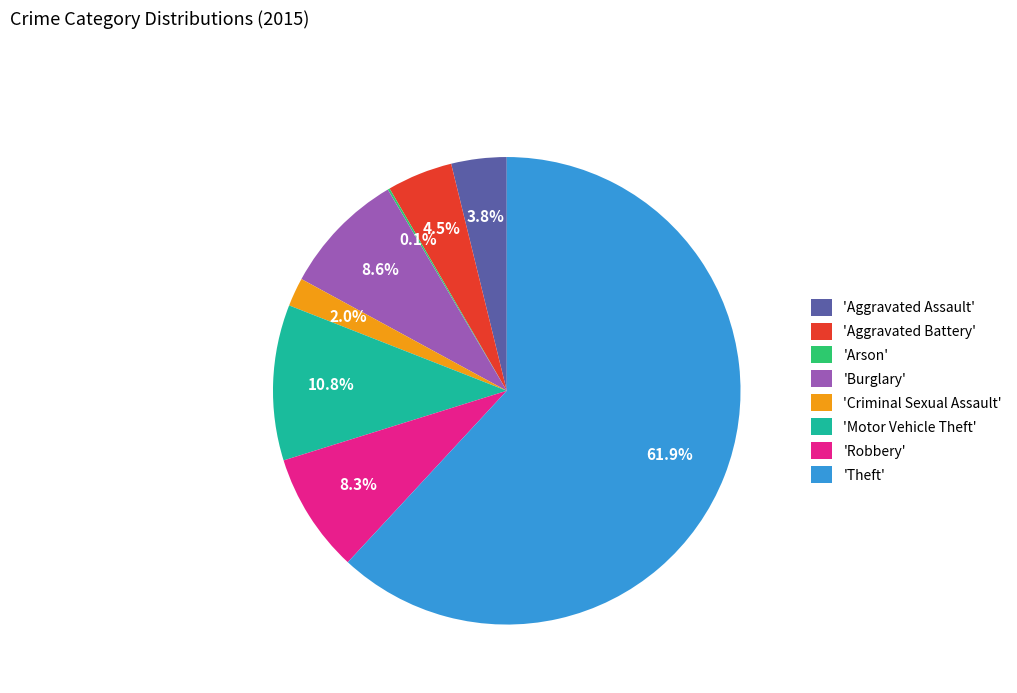

Between 'Motor Vehicle Theft' and 'Criminal Sexual Assault', which is larger?

'Motor Vehicle Theft'